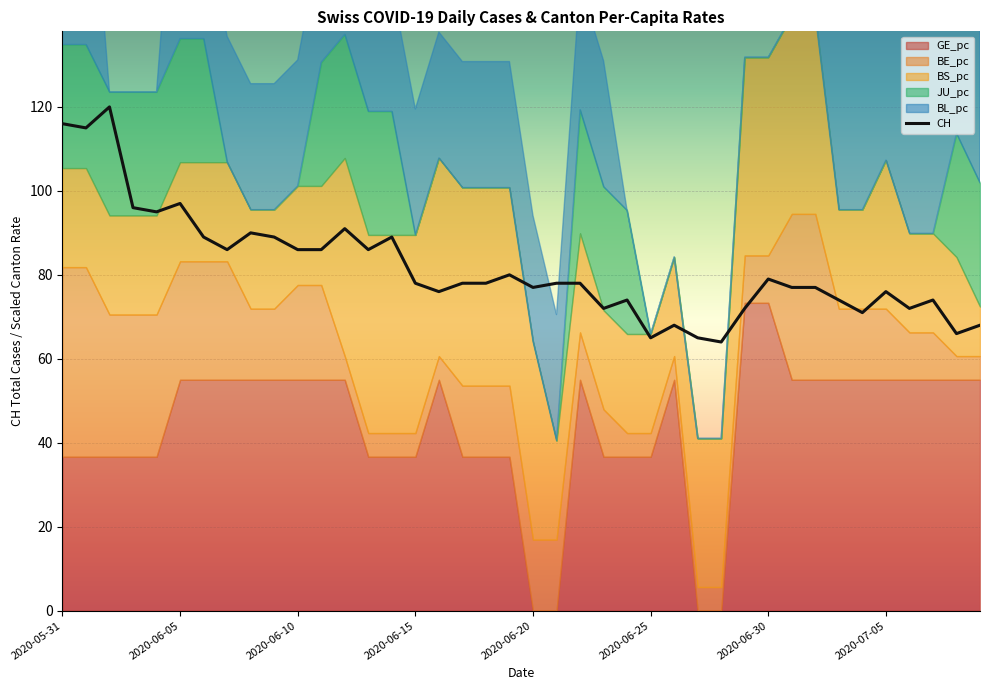

The value of CH at 2020-06-05 is 167. True or false?

False